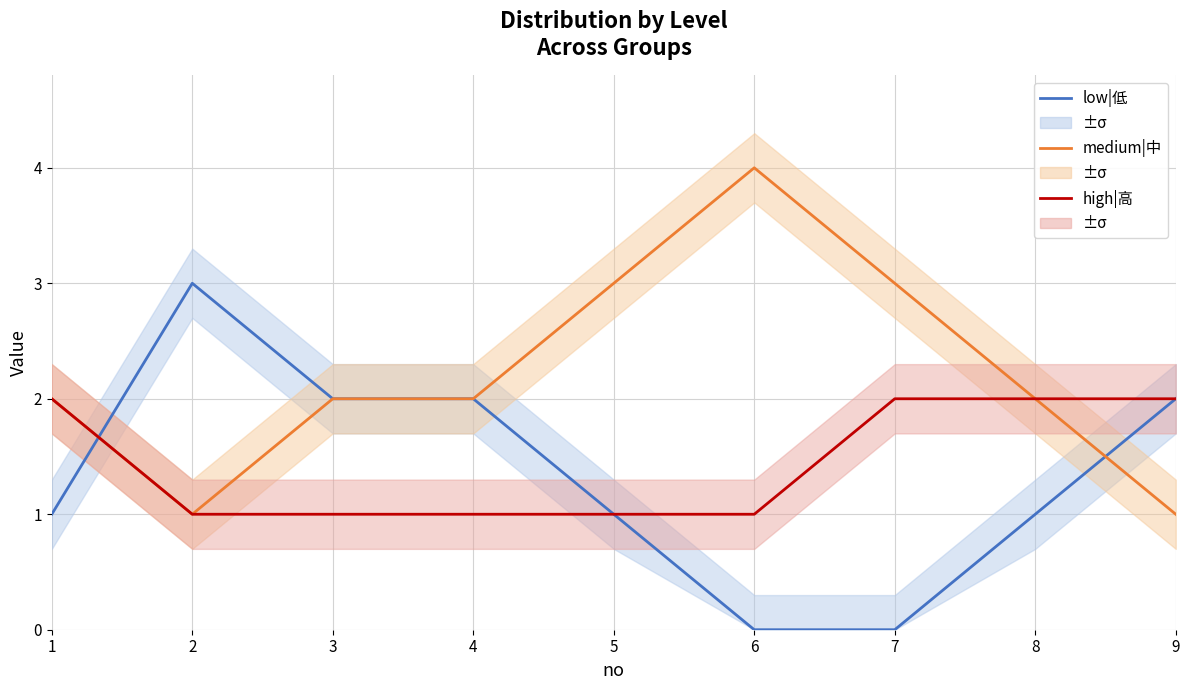

What is the sum of all high|高 values?

13